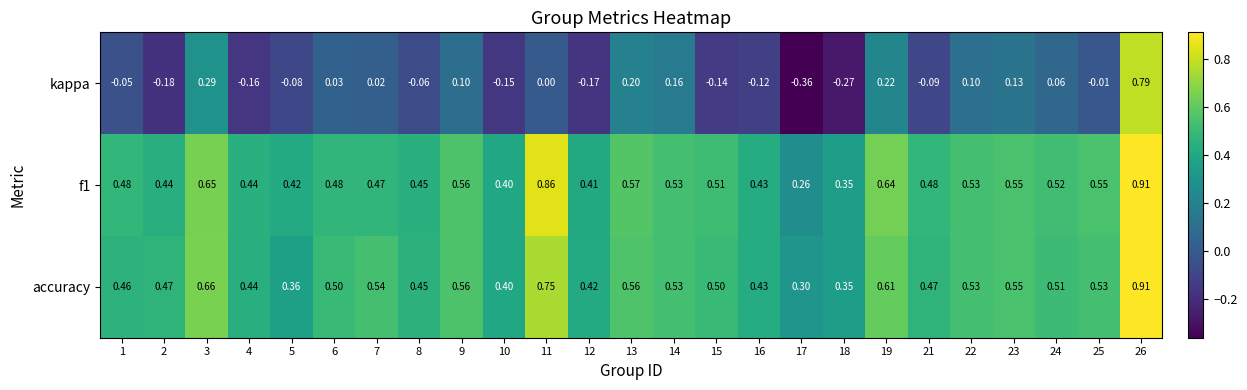

Which series has the largest range (max minus min)?

kappa